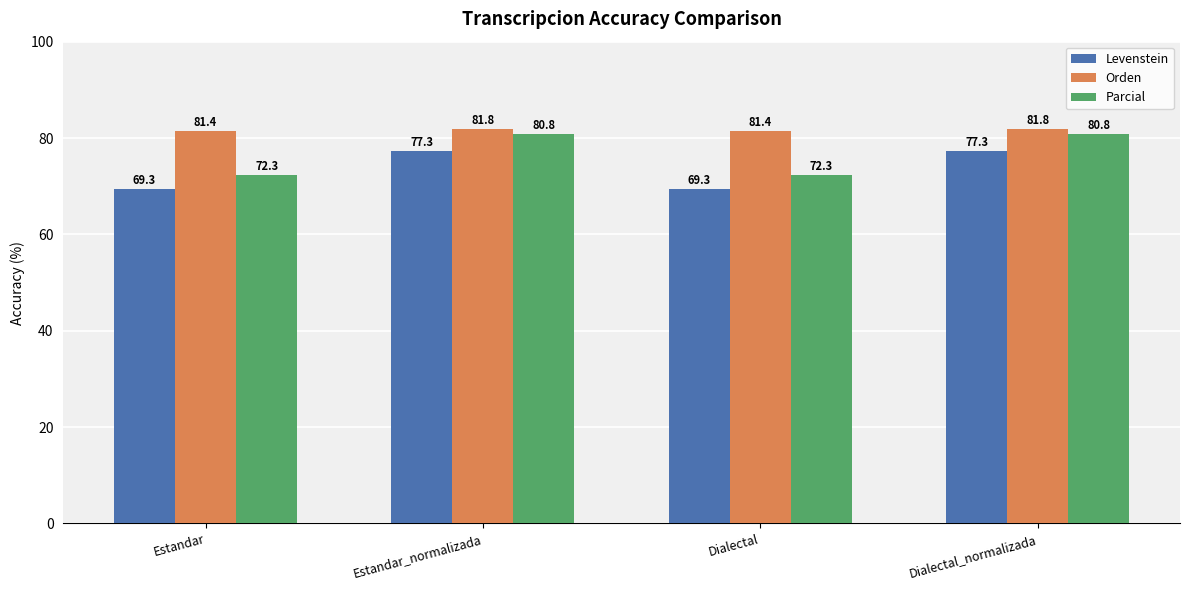

Rank the series by their average value, from highest to lowest.

Orden, Parcial, Levenstein